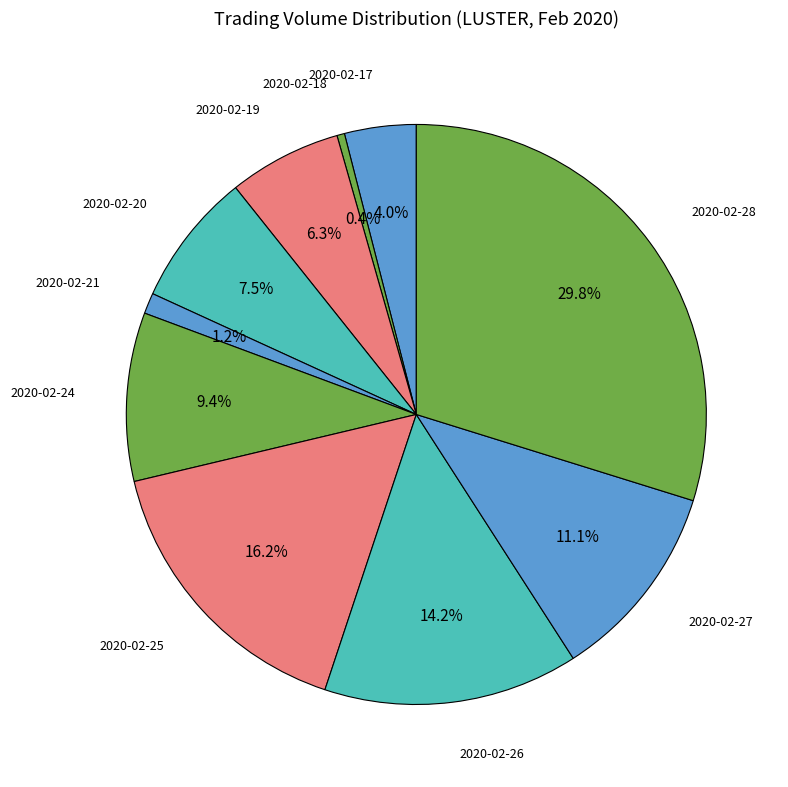

How many segments does this pie chart have?

10